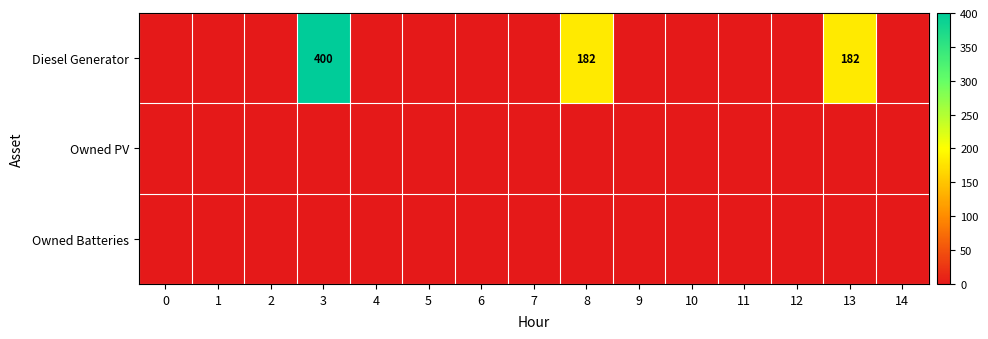

At which category is the sum across all series the highest?

3